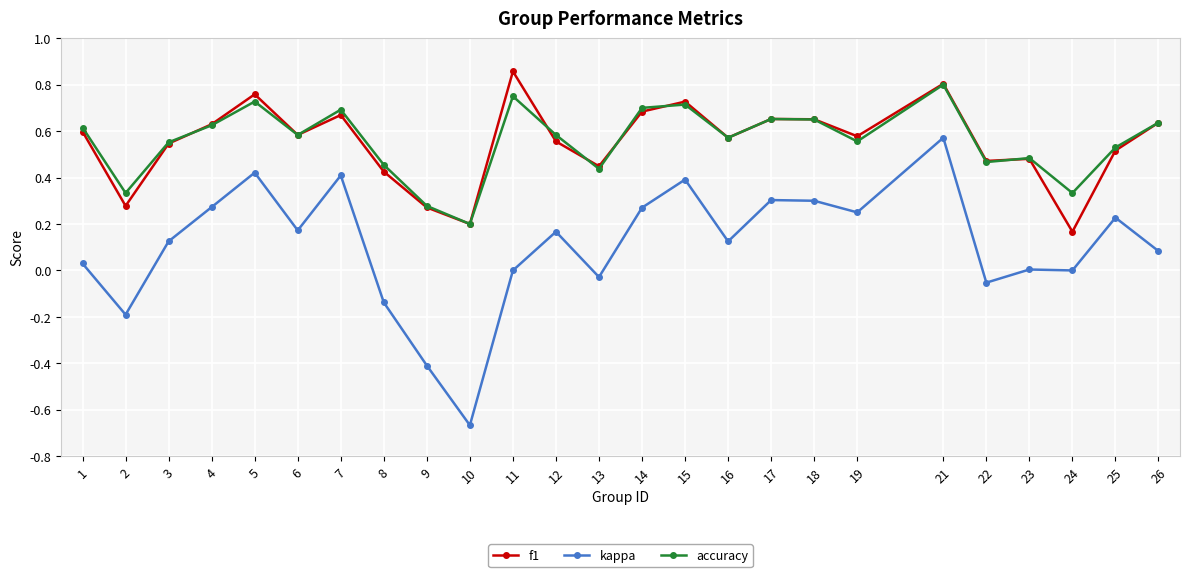

Which category has the lowest value in the accuracy series?

10